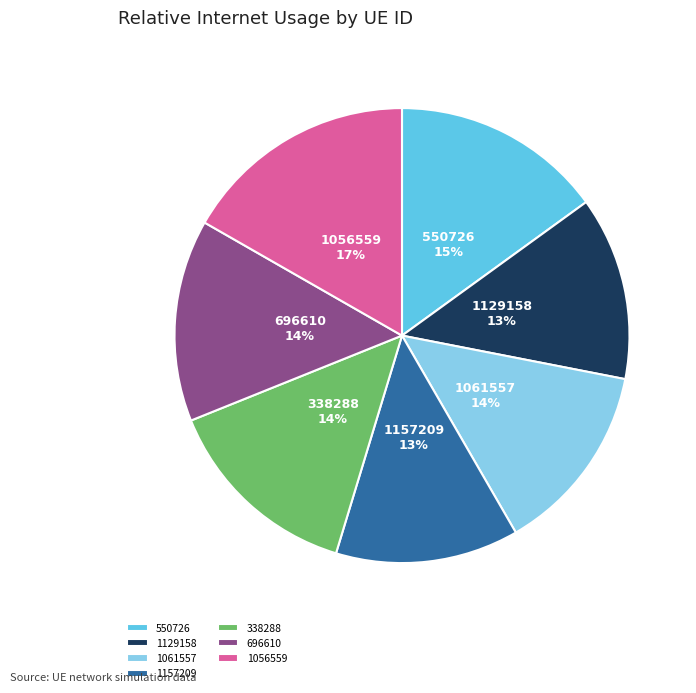

What is the largest slice in the pie chart?

1056559